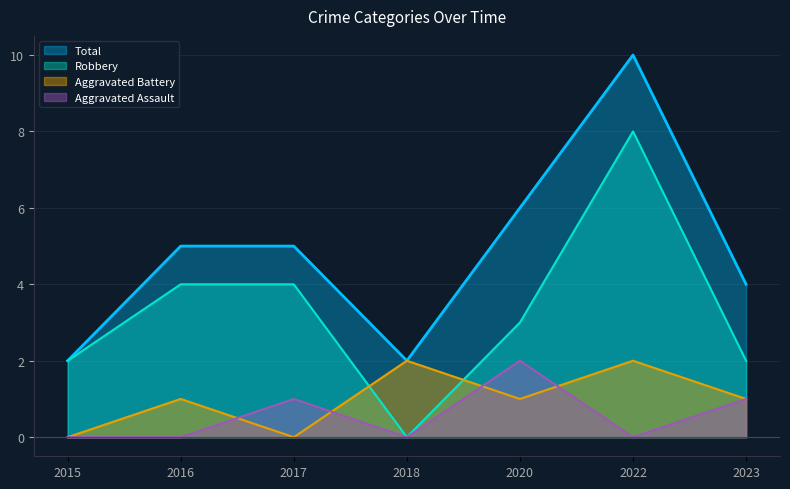

True or false: Aggravated Battery has a value of 0 at 2017.

True